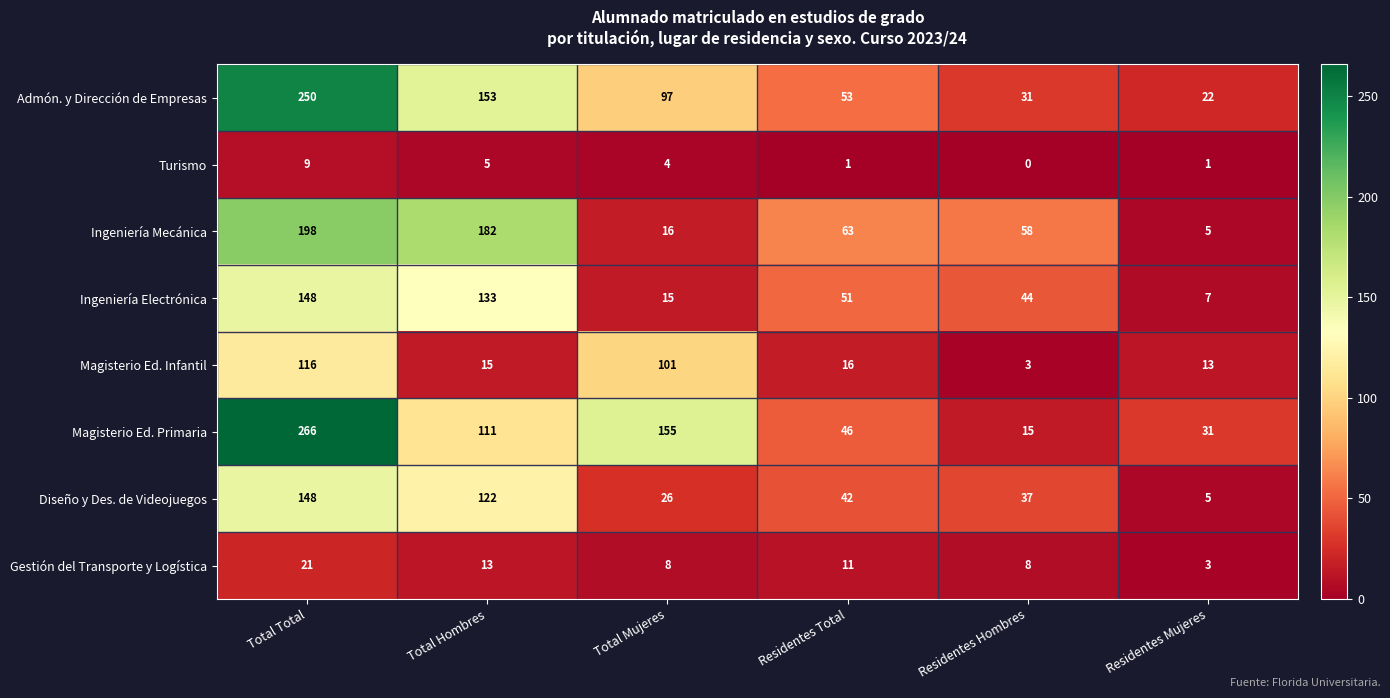

At which category is the sum across all series the highest?

Total Total